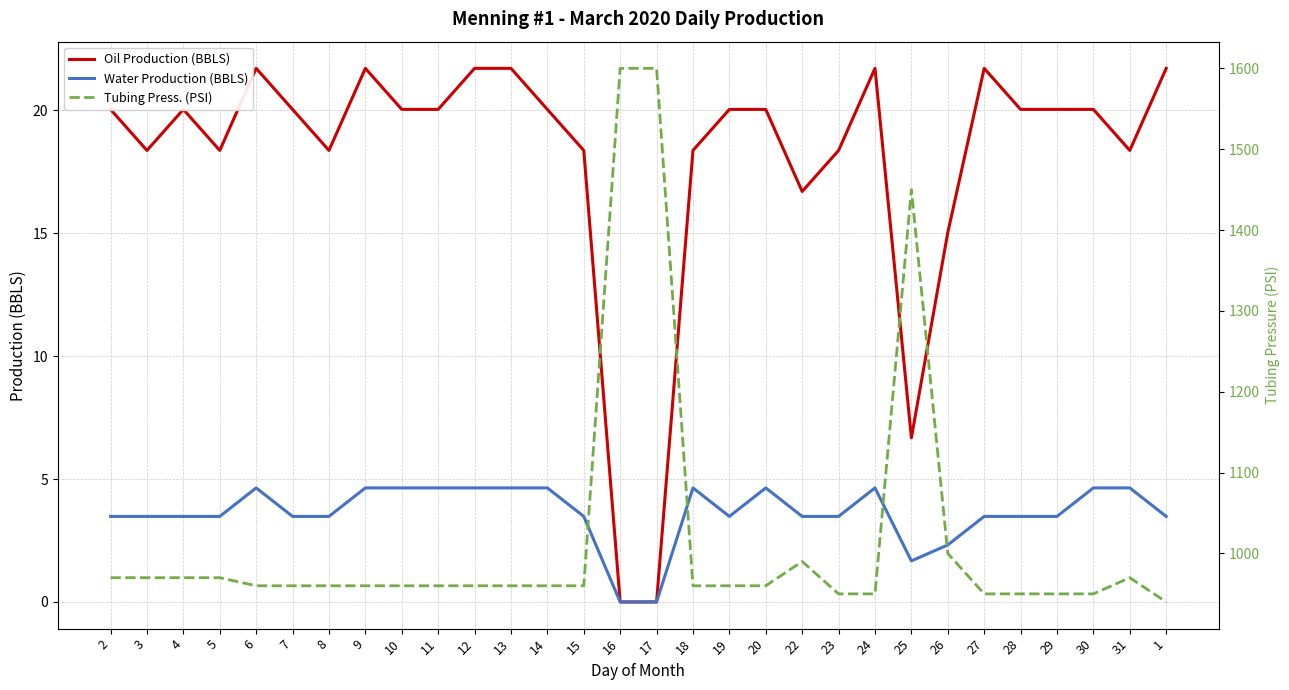

What is the label of the 17th point from the right?

15